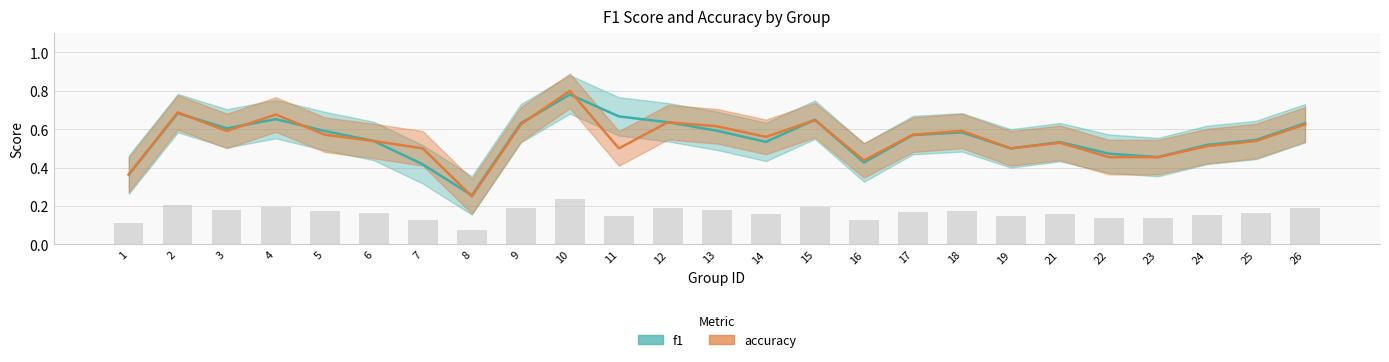

Between 3 and 12, which series saw the biggest shift?

accuracy